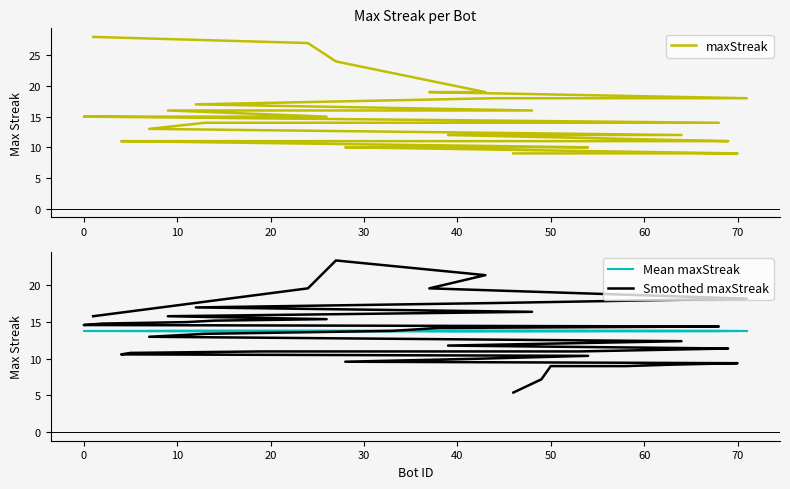

How many data points does each series have?

40